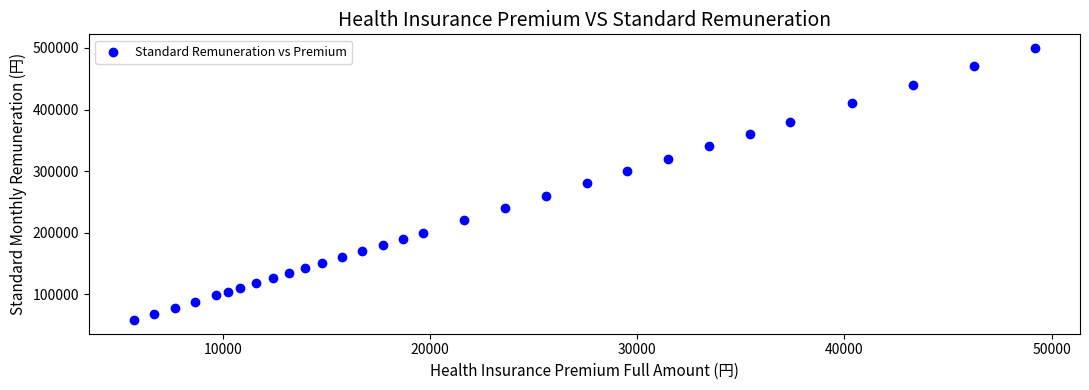

What is the range of Y values (max minus min)?

442000